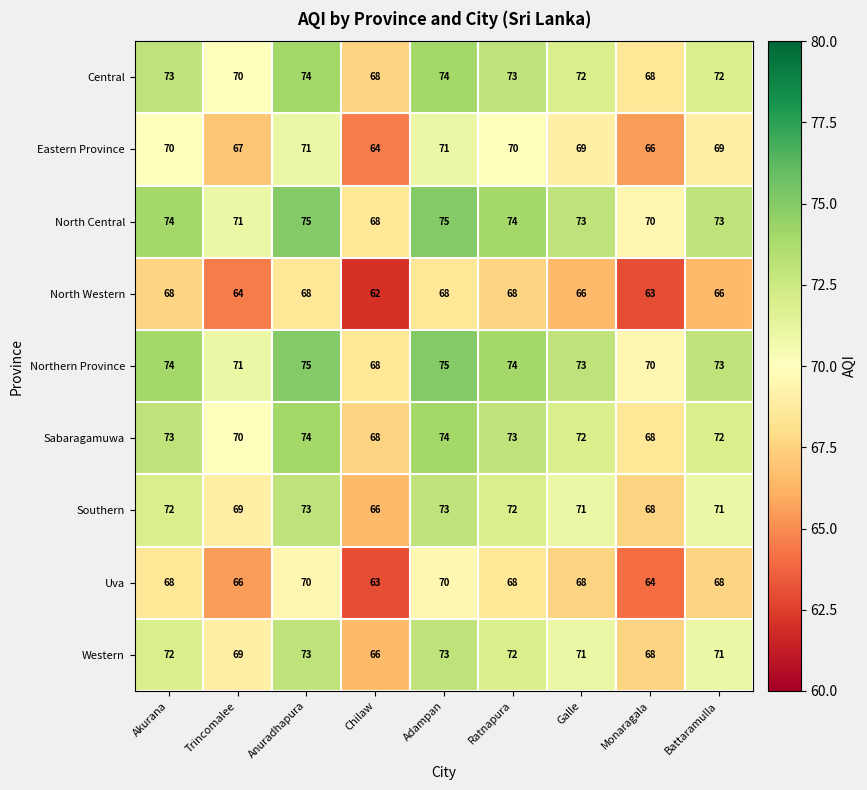

How many distinct data groups are displayed?

9